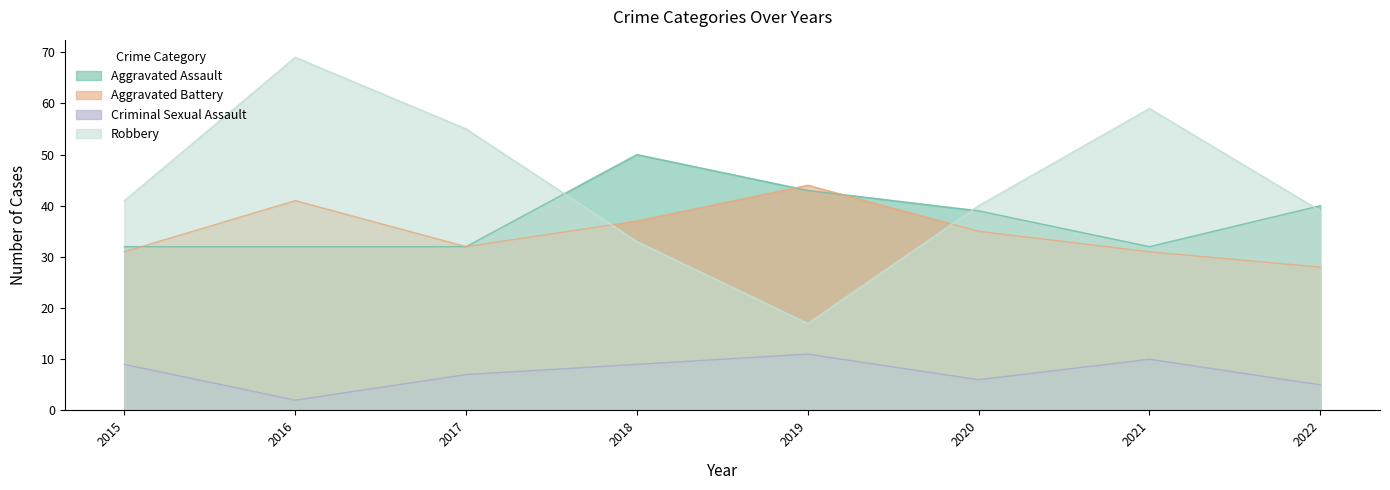

Where is the first local minimum for Aggravated Battery?

2017